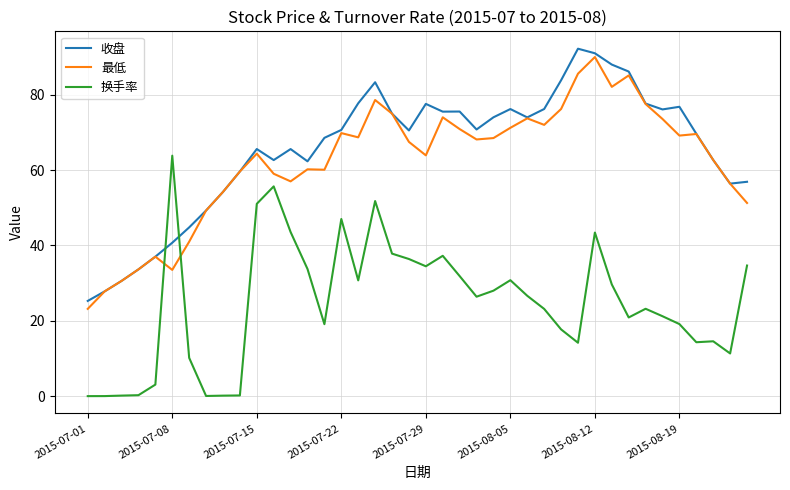

True or false: 最低 and 换手率 cross at least once.

True